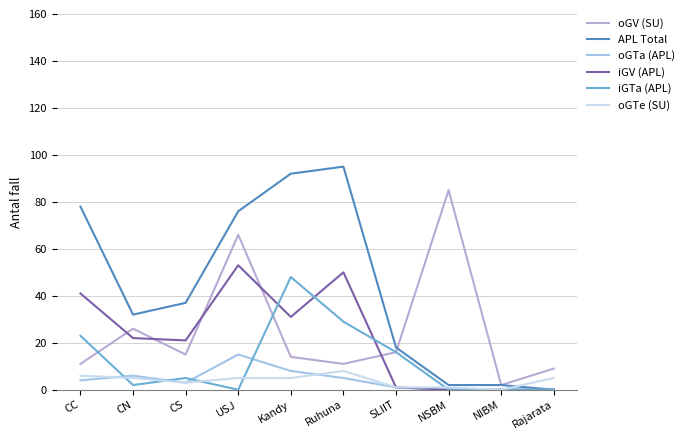

Does the chart have visible grid lines?

Yes